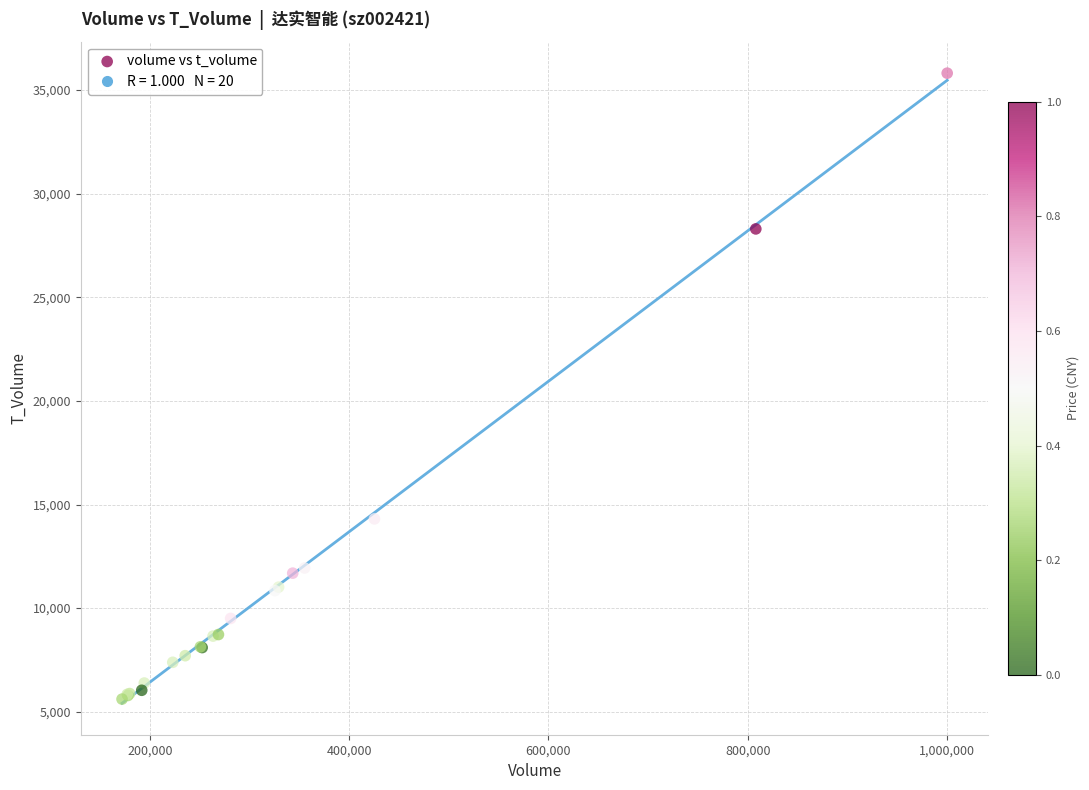

What Y value in the scatter plot is closest to 20711?

14306